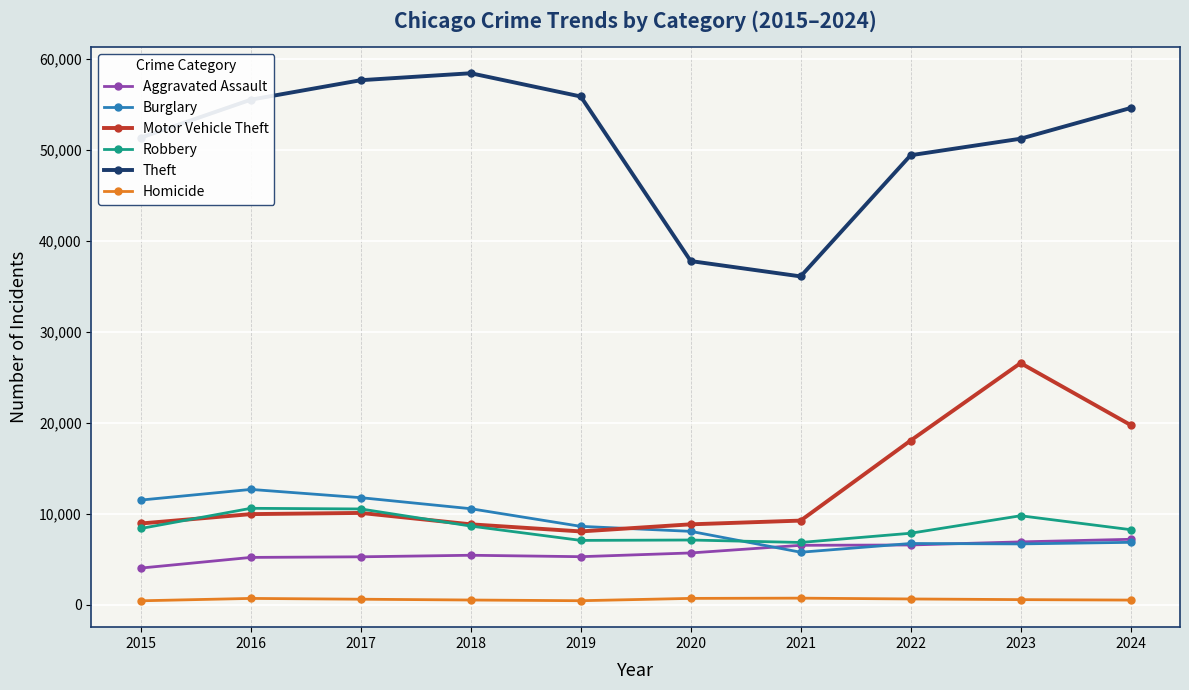

How many times do Burglary and Motor Vehicle Theft cross each other?

1